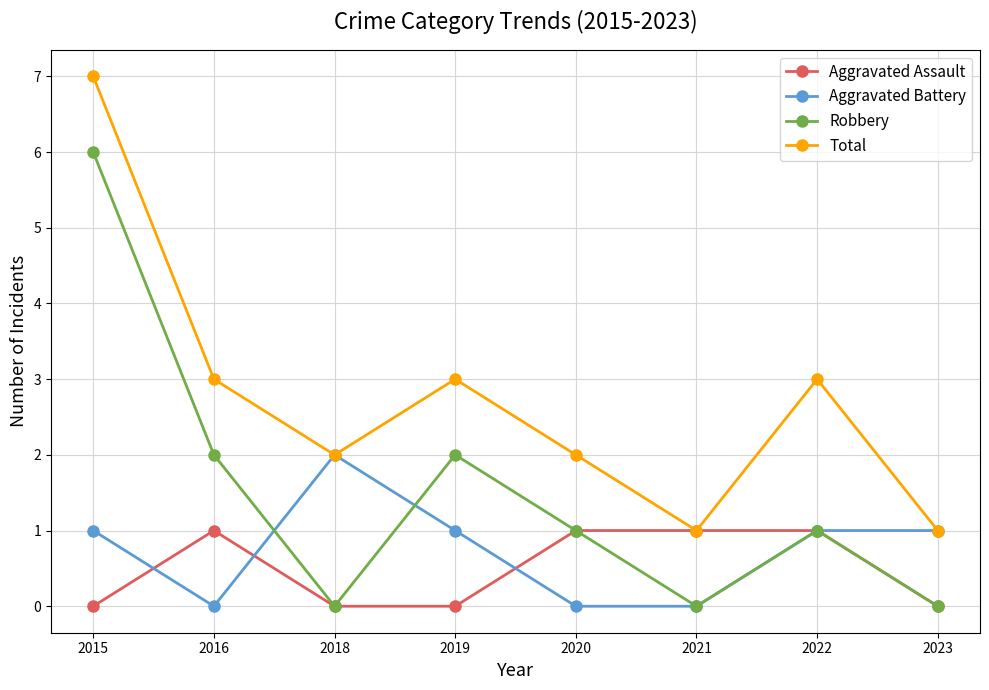

What is the difference between the Robbery values at 2016 and 2023?

2